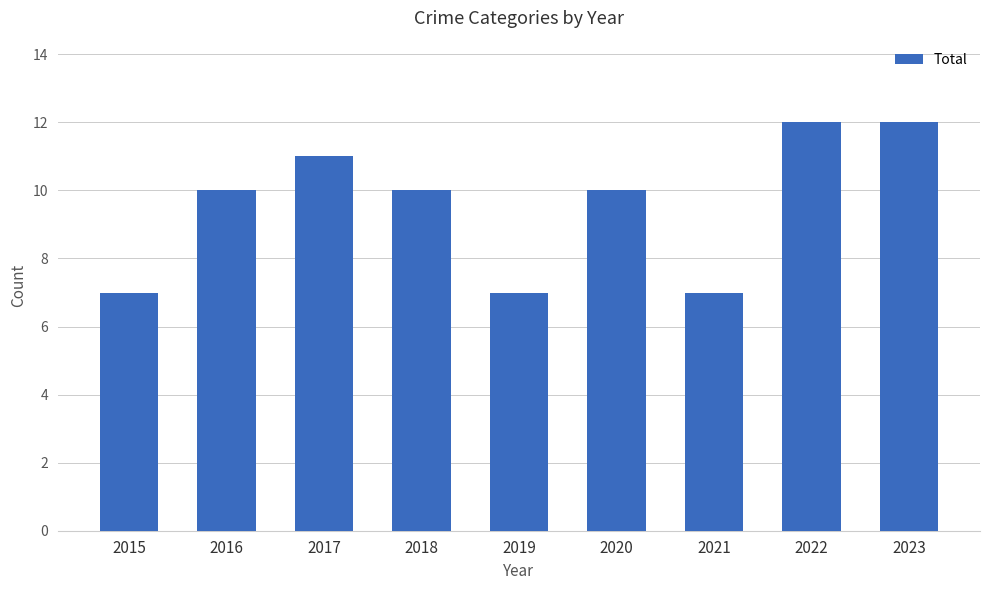

Read the value at 2016.

10